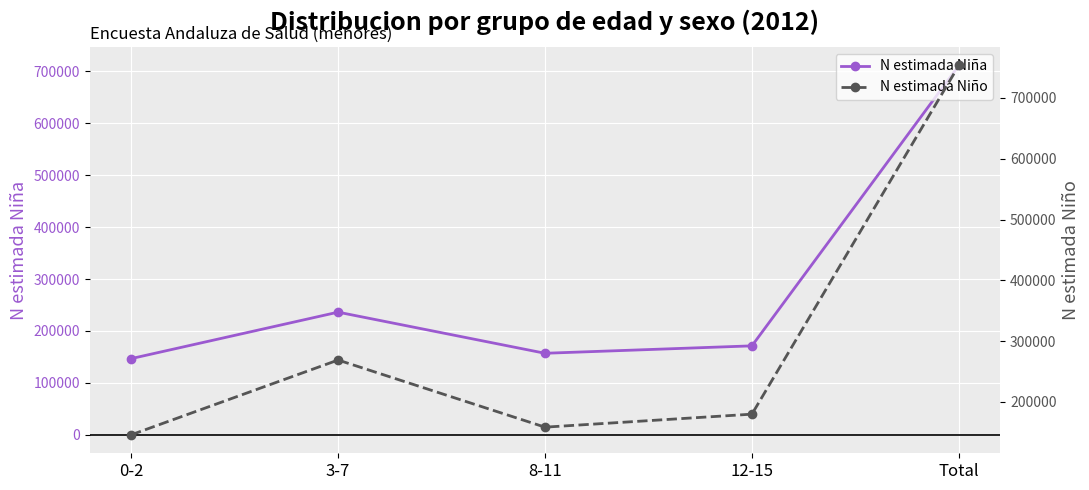

What is the sum of all N estimada Niña values?

1422782